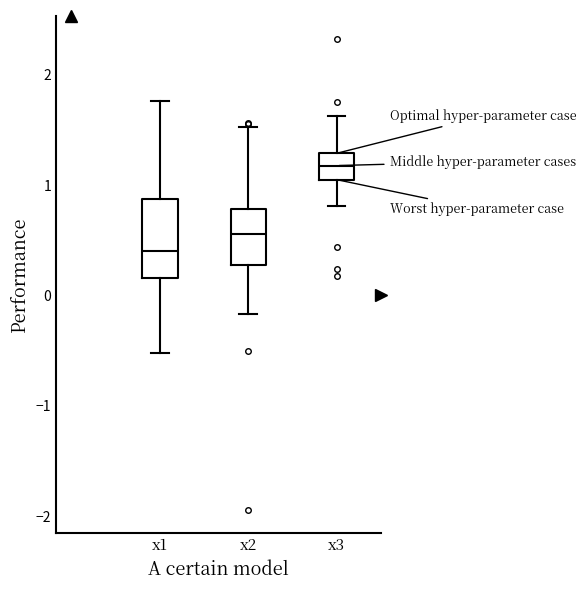

Reading left to right, transcribe this box plot: for each box, give where its median line is, the range the box spans, and where its two whiskers end, as read against the y-axis. The values are not printed on the chart, so give them approximately, as read against the axis.

x1: median 0.4, box 0.2 to 0.9, whiskers -0.5 to 1.8
x2: median 0.6, box 0.3 to 0.8, whiskers -0.2 to 1.5
x3: median 1.2, box 1.0 to 1.3, whiskers 0.8 to 1.6